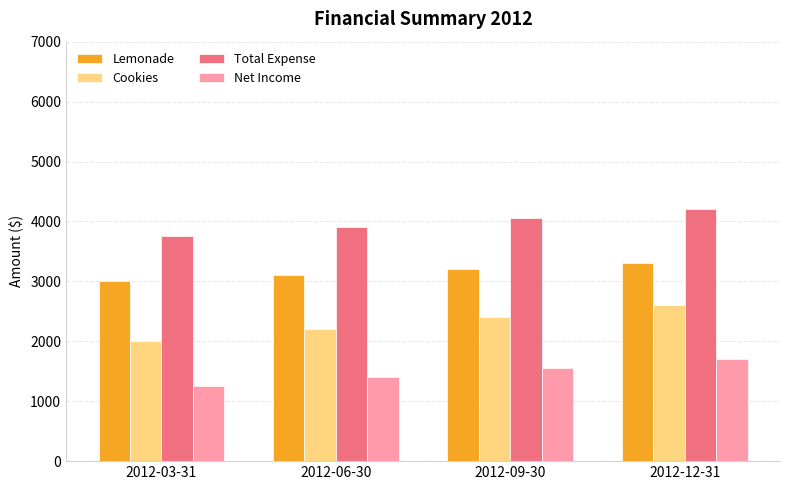

What is the highest value of the Net Income series?

1700